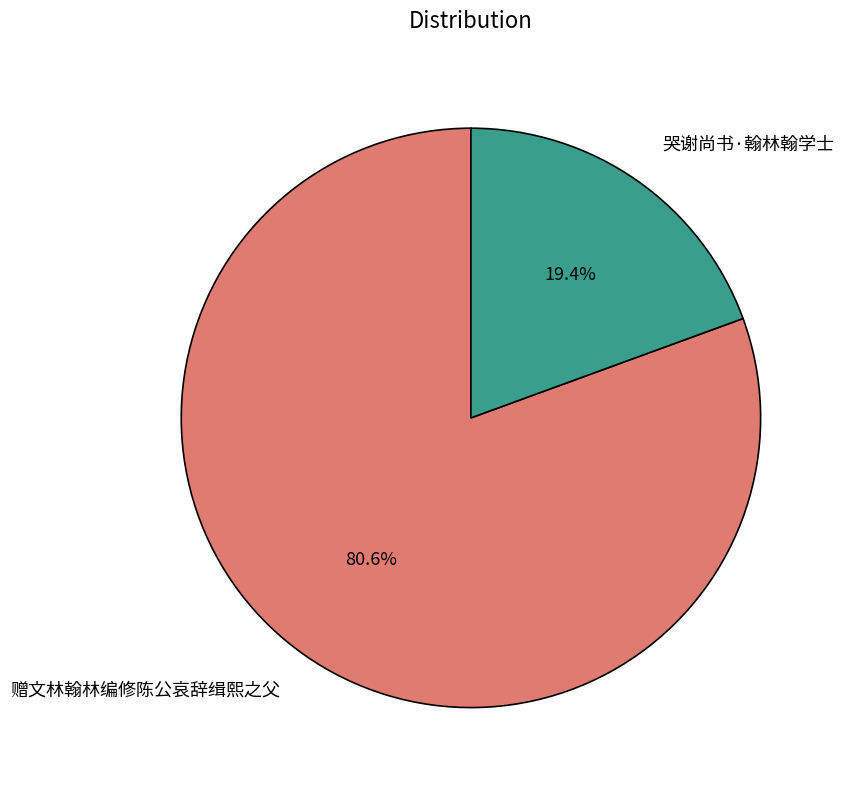

Rank the categories by value from lowest to highest.

哭谢尚书·翰林翰学士, 赠文林翰林编修陈公哀辞缉熙之父